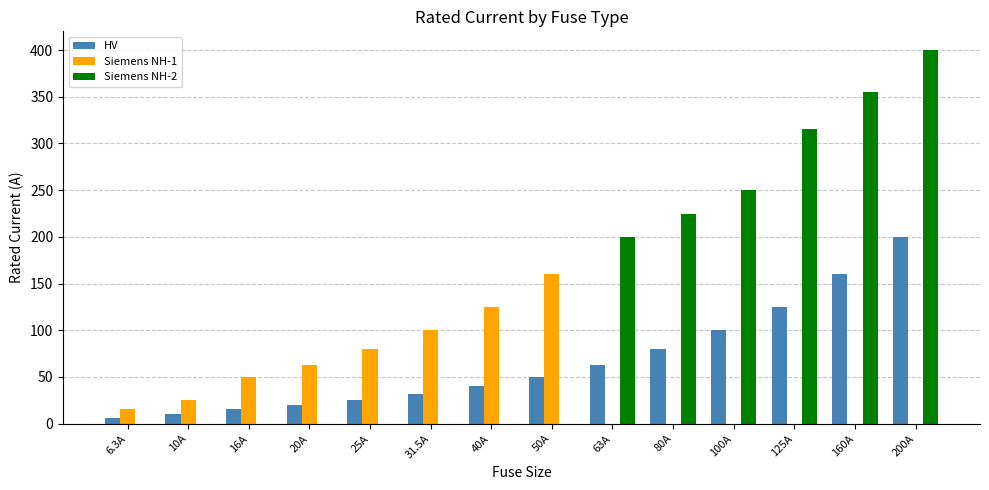

Which series has the largest range (max minus min)?

Siemens NH-2